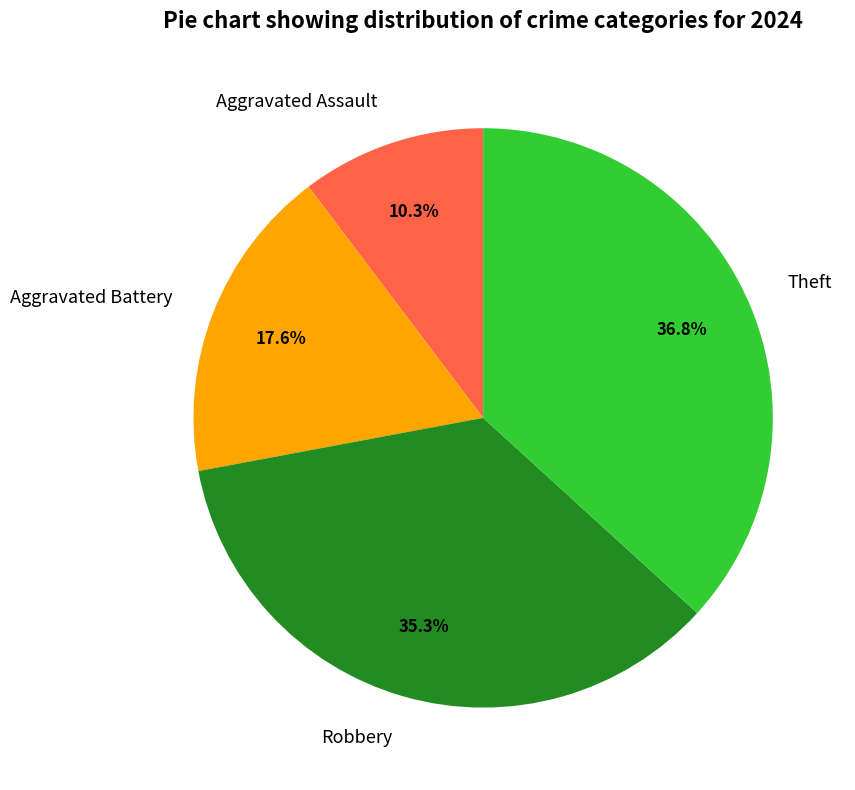

Which has a higher value, Aggravated Assault or Theft?

Theft